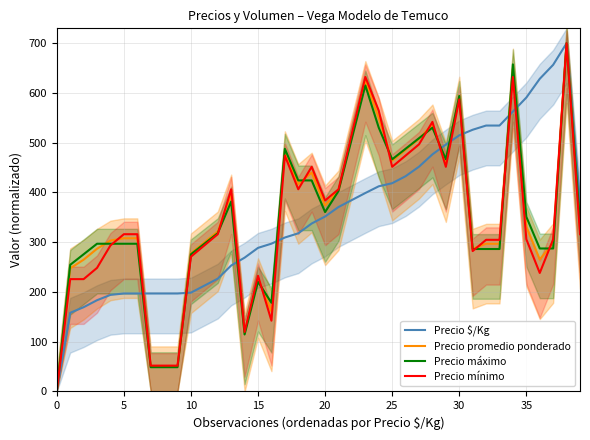

The value of Precio mínimo at 30 is 587.1. True or false?

True